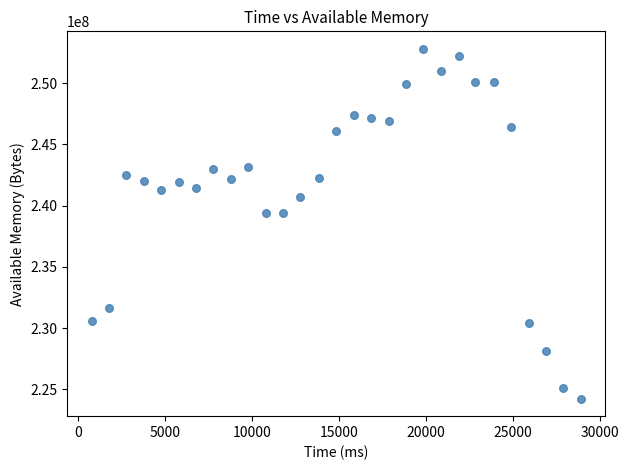

What is the range of X values (max minus min)?

28100